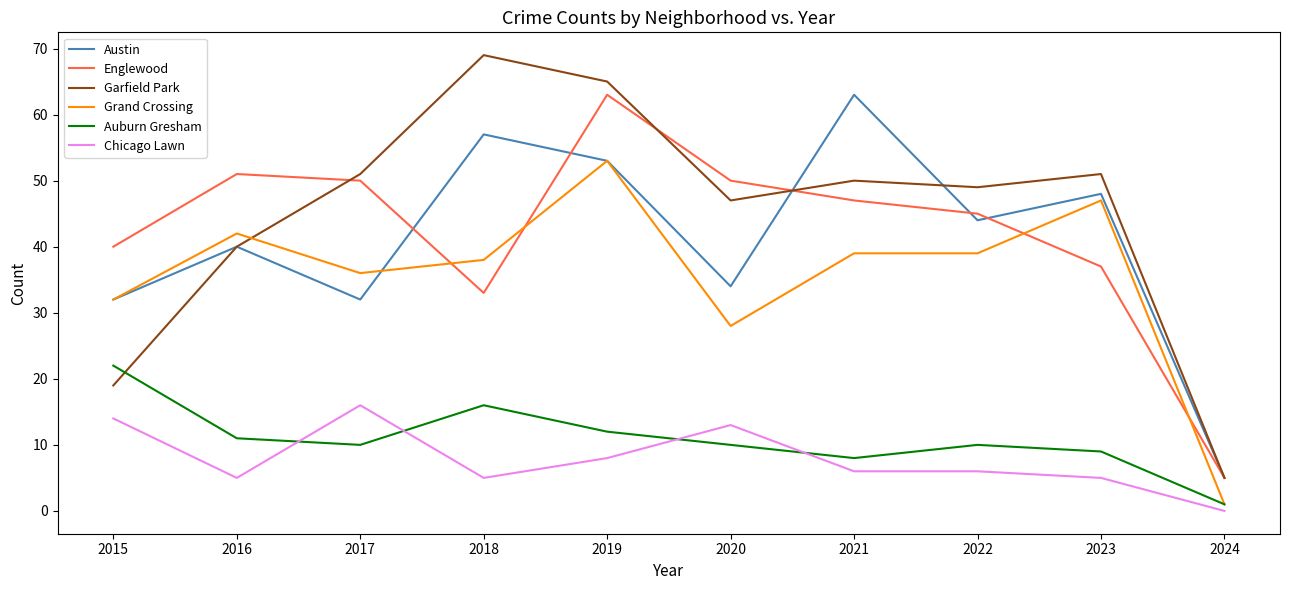

Between 2016 and 2020, which series saw the biggest shift?

Grand Crossing